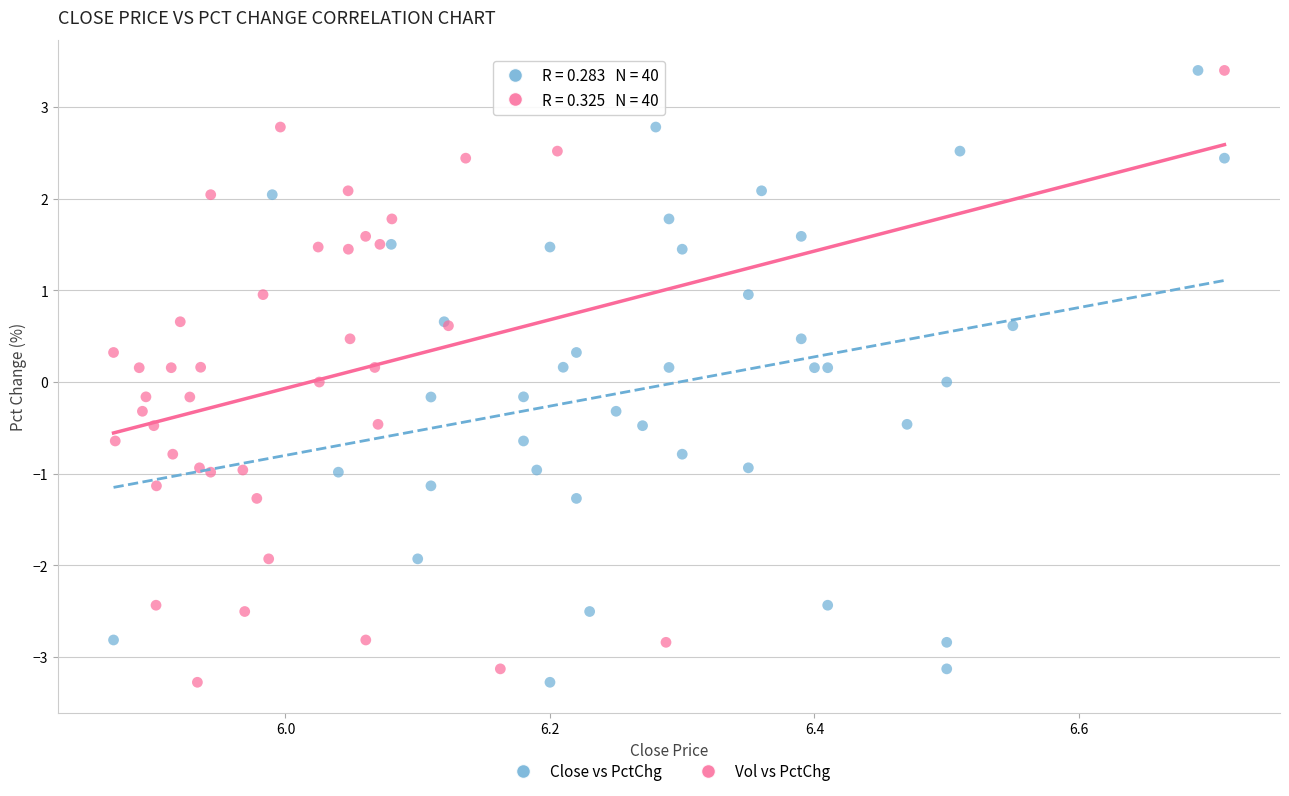

What are all the series names shown in the legend?

Close vs PctChg, Vol vs PctChg